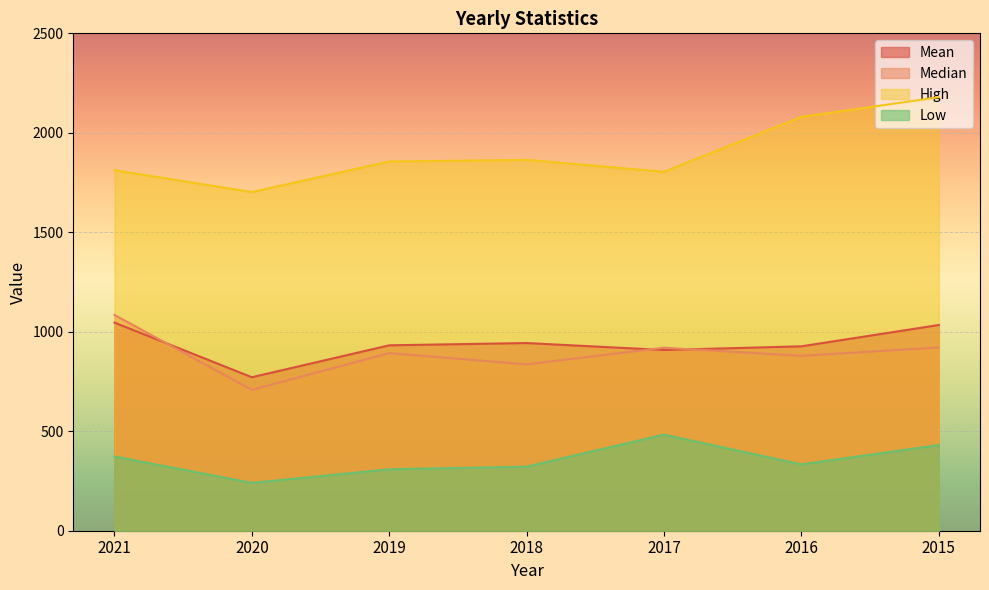

At how many categories does at least one series exceed 1832?

4